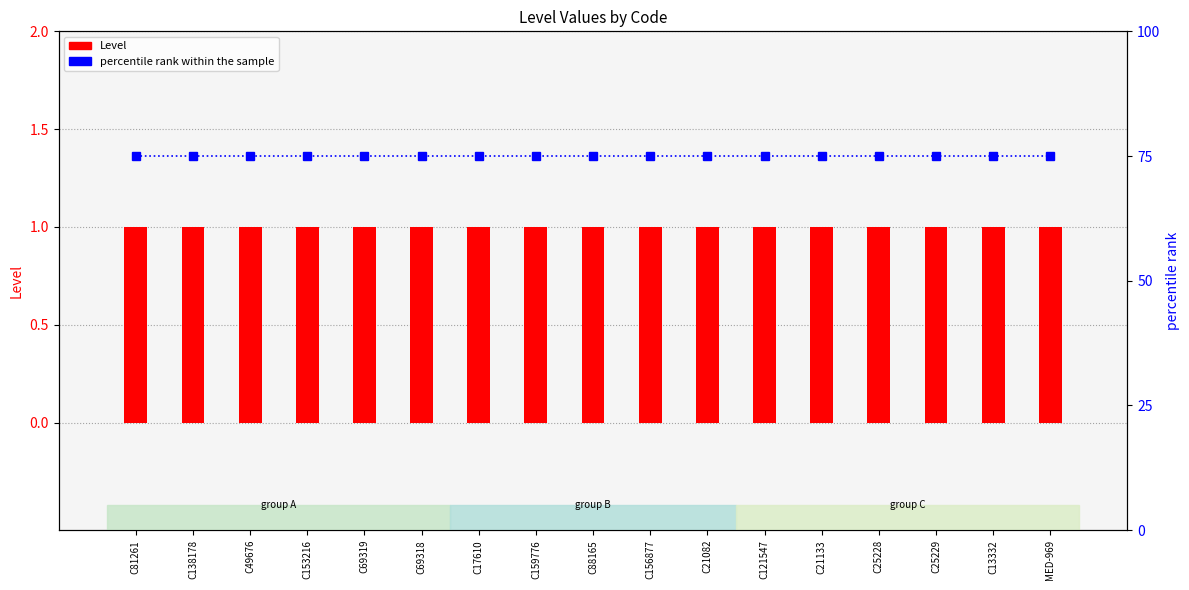

The value of Level at MED-969 is 1. True or false?

True